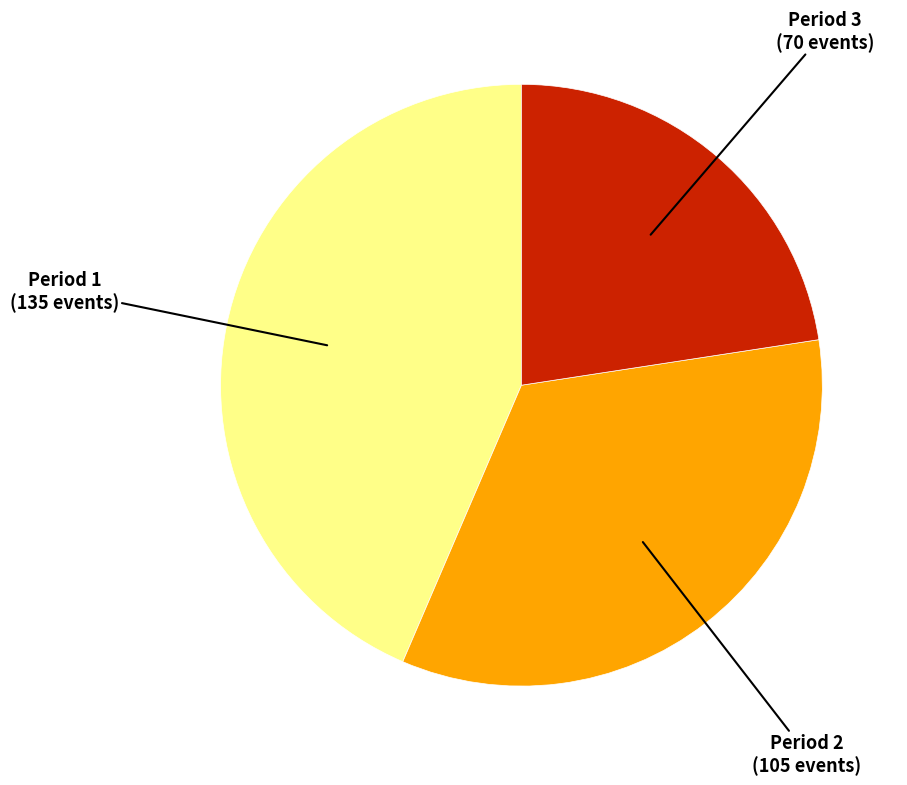

Rank the categories by value from highest to lowest.

Period 1, Period 2, Period 3